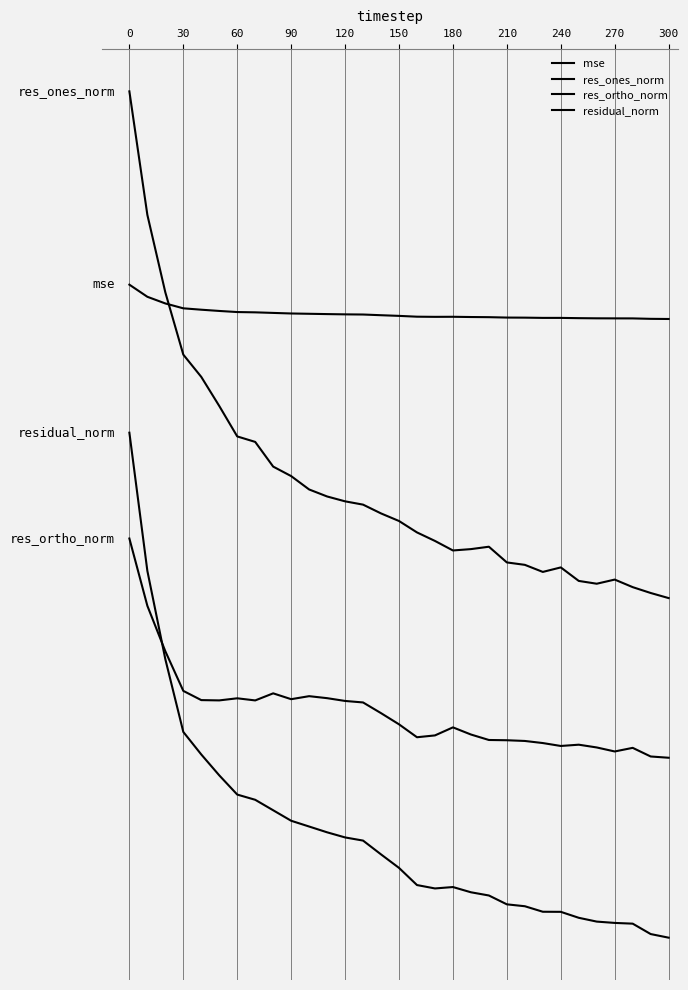

What is the greatest value displayed?

8.0